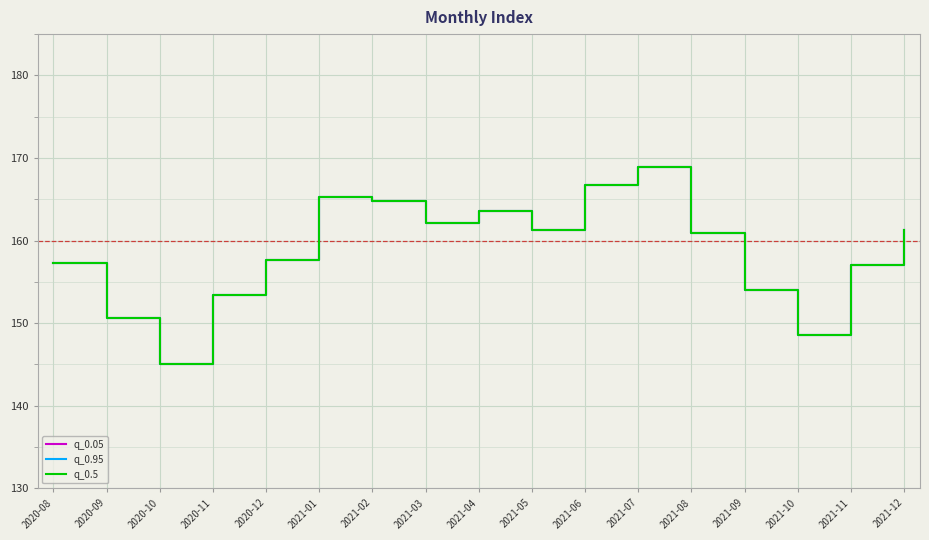

Does the chart have visible grid lines?

Yes